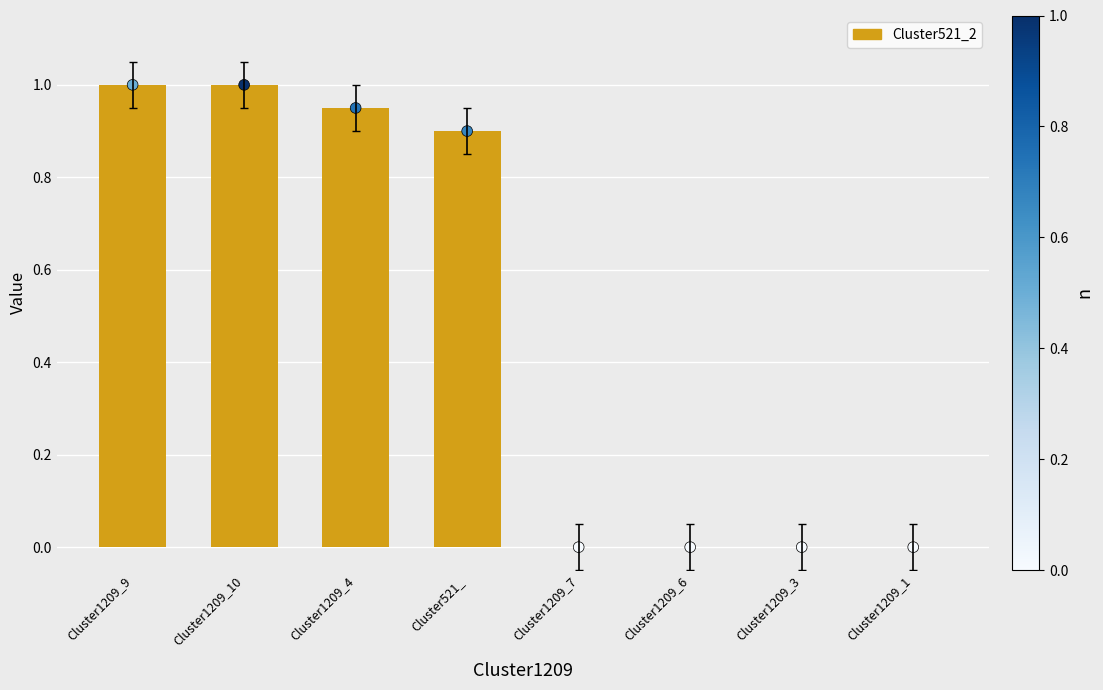

What is the ratio of the value at Cluster1209_9 to the value at Cluster1209_10?

1.0